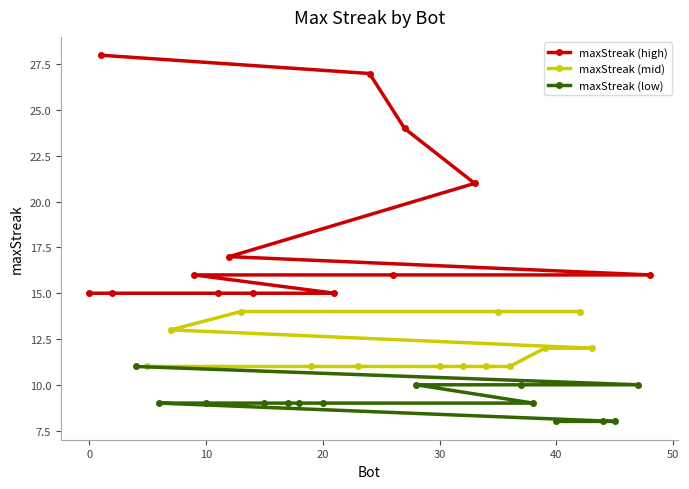

What is the value of the 8th point from the left?

16